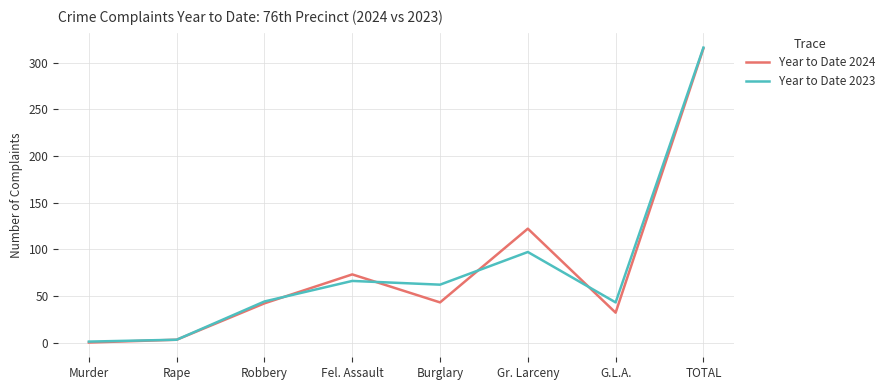

At Burglary, list the series in order from smallest to largest.

Year to Date 2024, Year to Date 2023